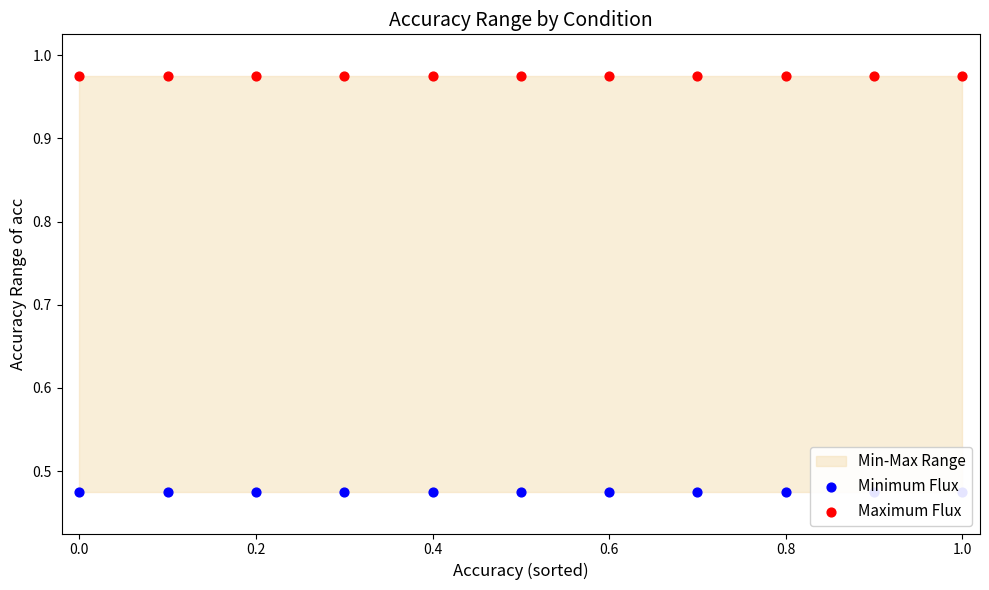

Which series contains the highest Y value?

Maximum Flux